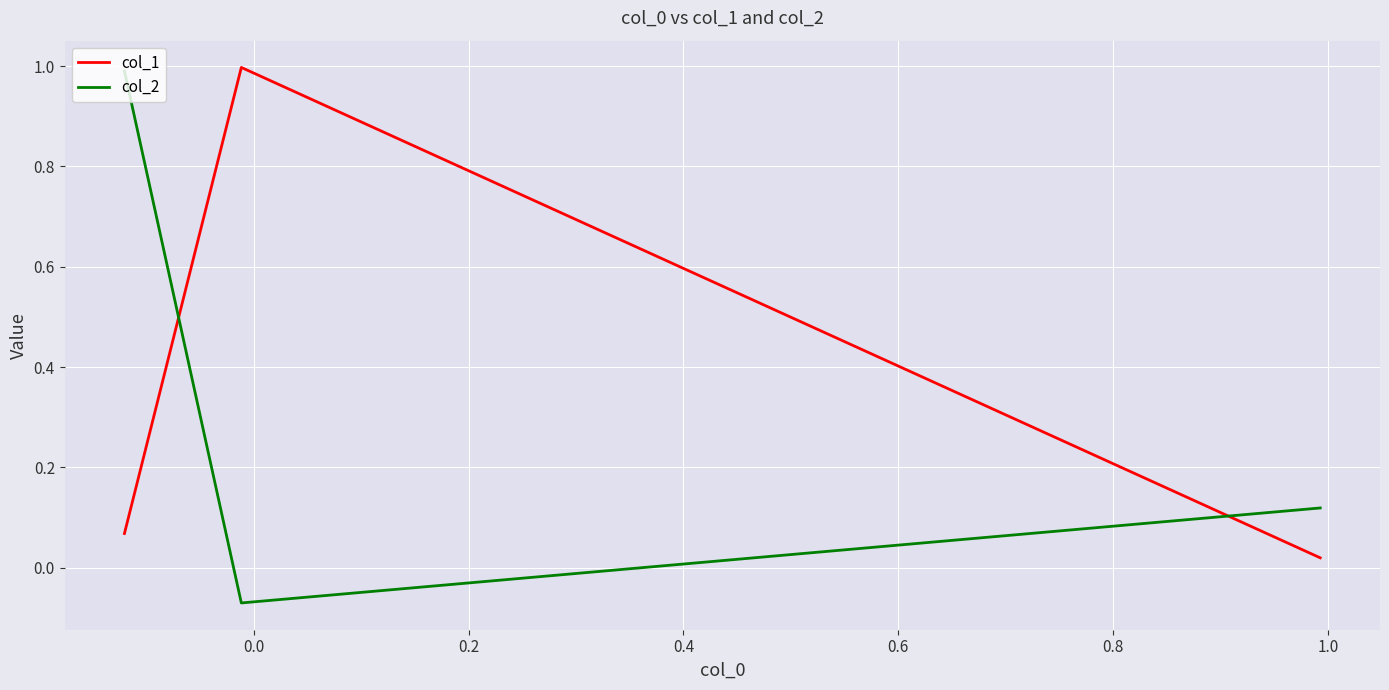

Is this an area chart (filled region under the line)?

No